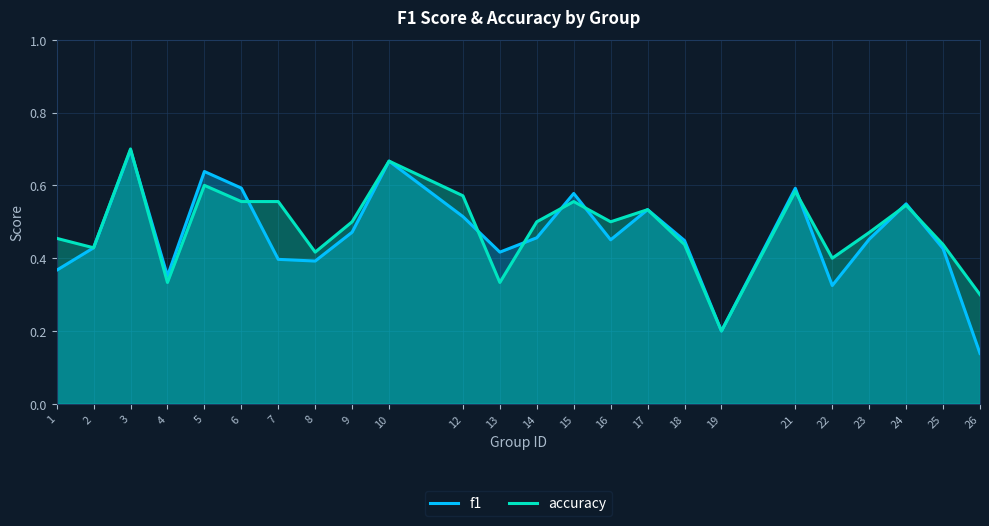

The accuracy series shows 0.2 at 19. True or false?

True